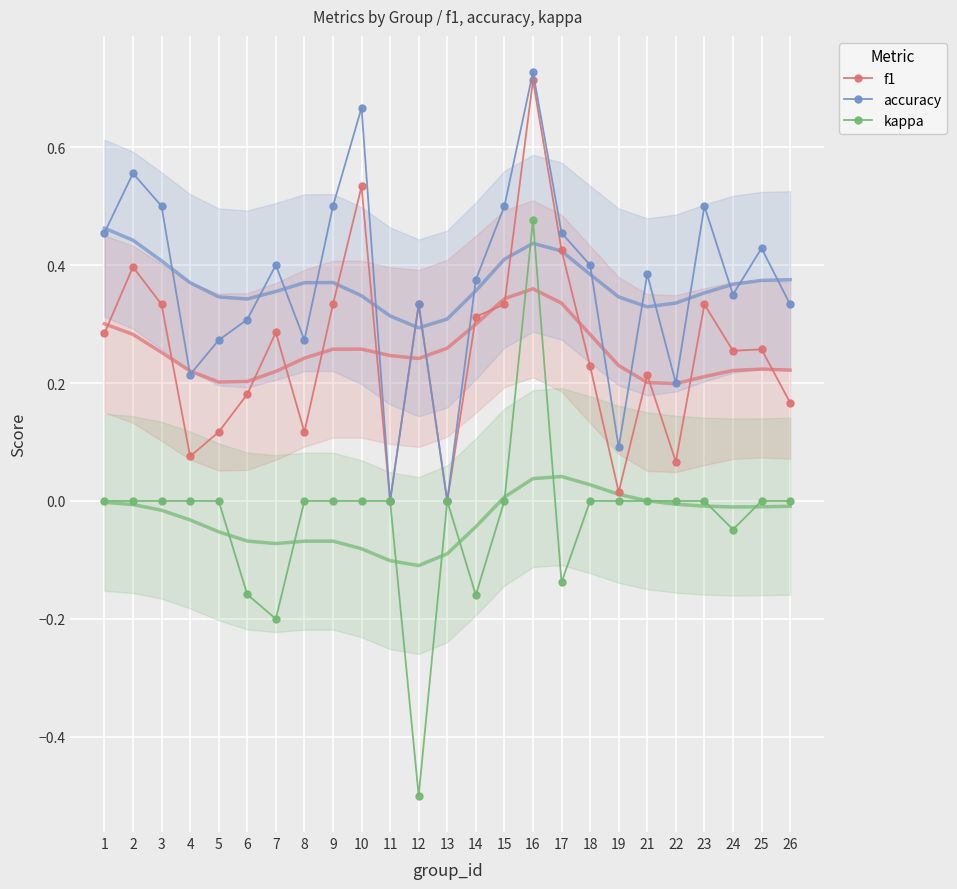

Between 7 and 19, which is larger?

7